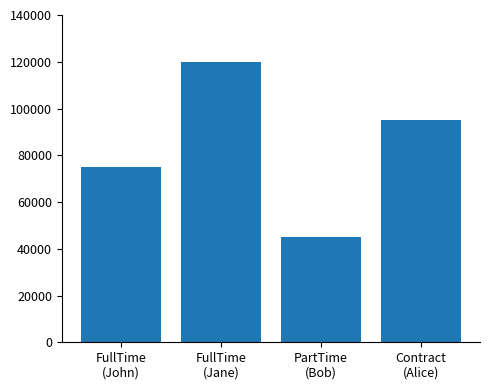

At which label is the value closest to 82500?

FullTime
(John)